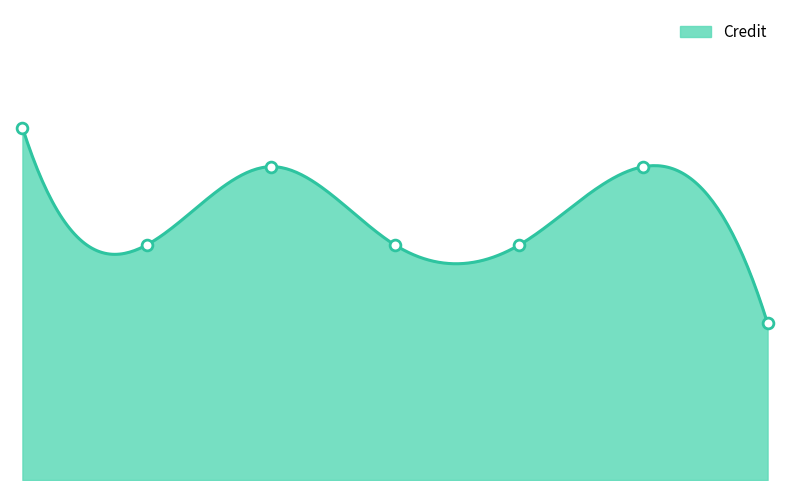

What is the change in value from 5 to 6?

+2